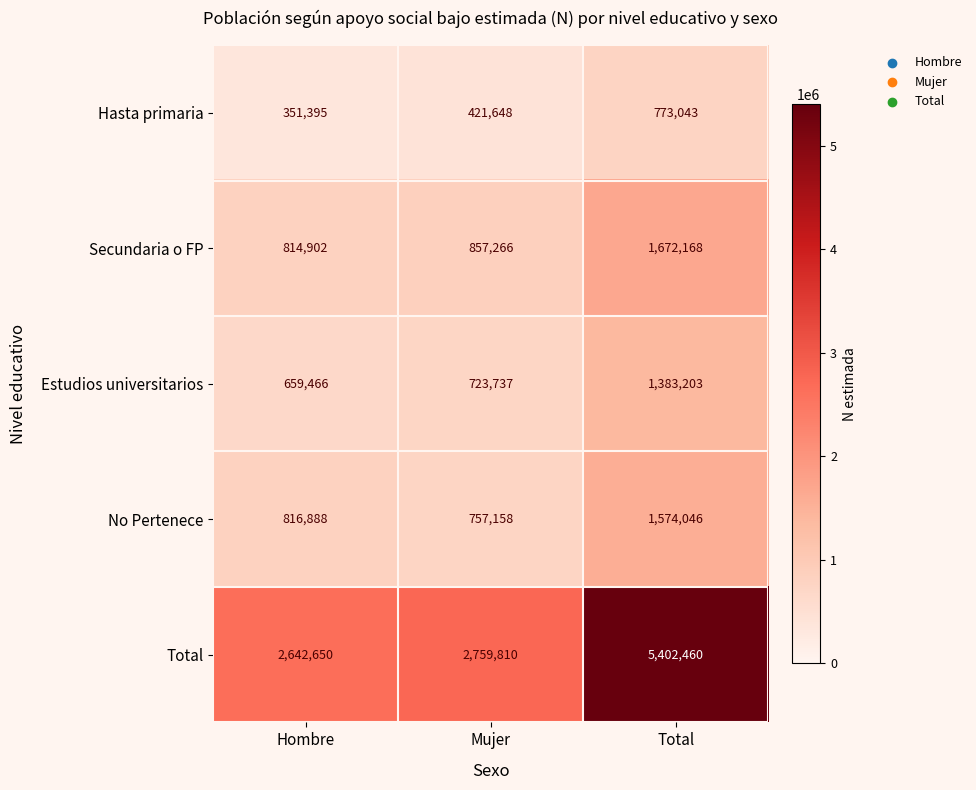

At how many categories does at least one series exceed 5225361?

1